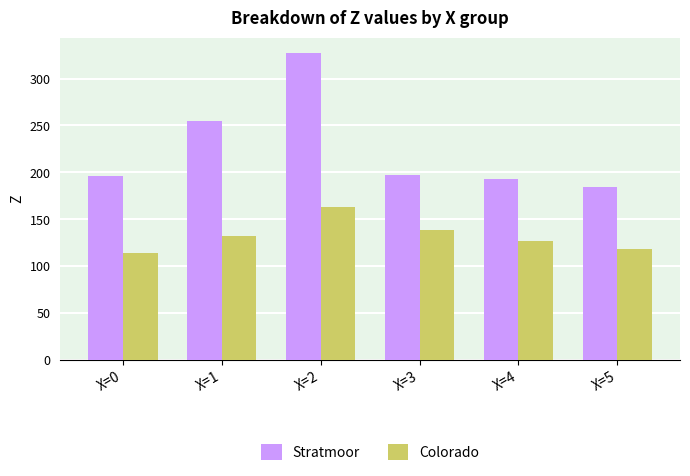

Is it true that Stratmoor equals 276.6 at X=0?

False